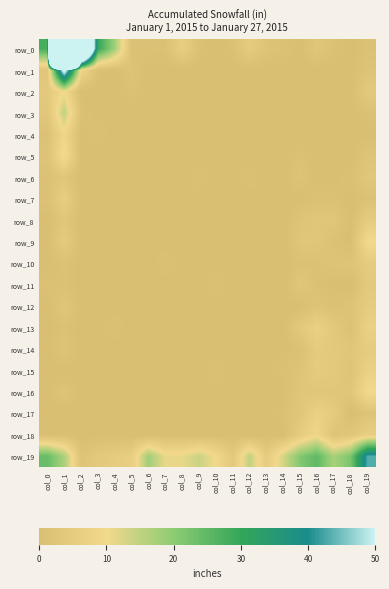

What is the average value of the row_5 series?

1